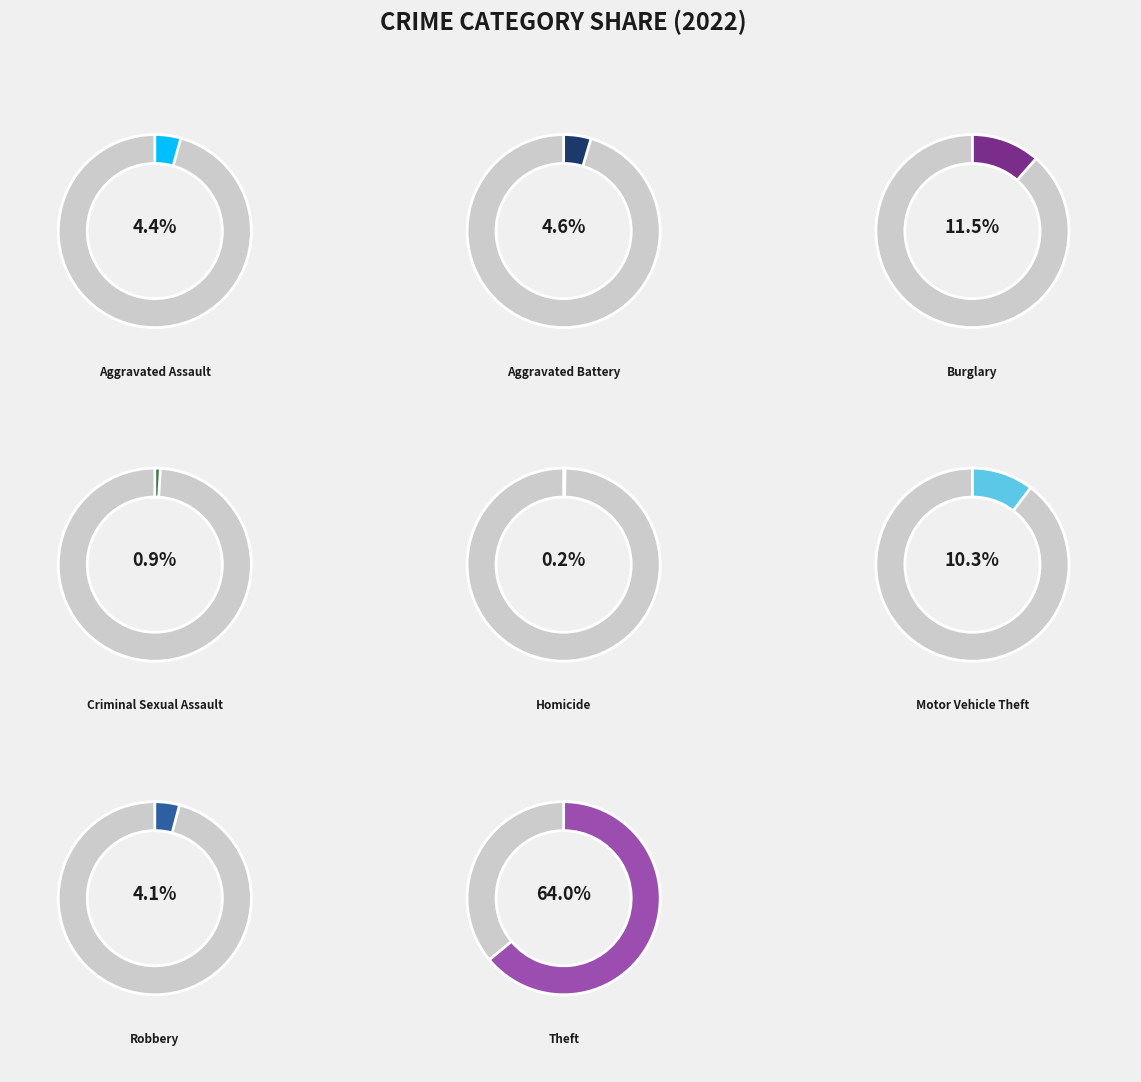

To the nearest percent, what is the difference between the Criminal Sexual Assault and Theft slice percentages?

63%